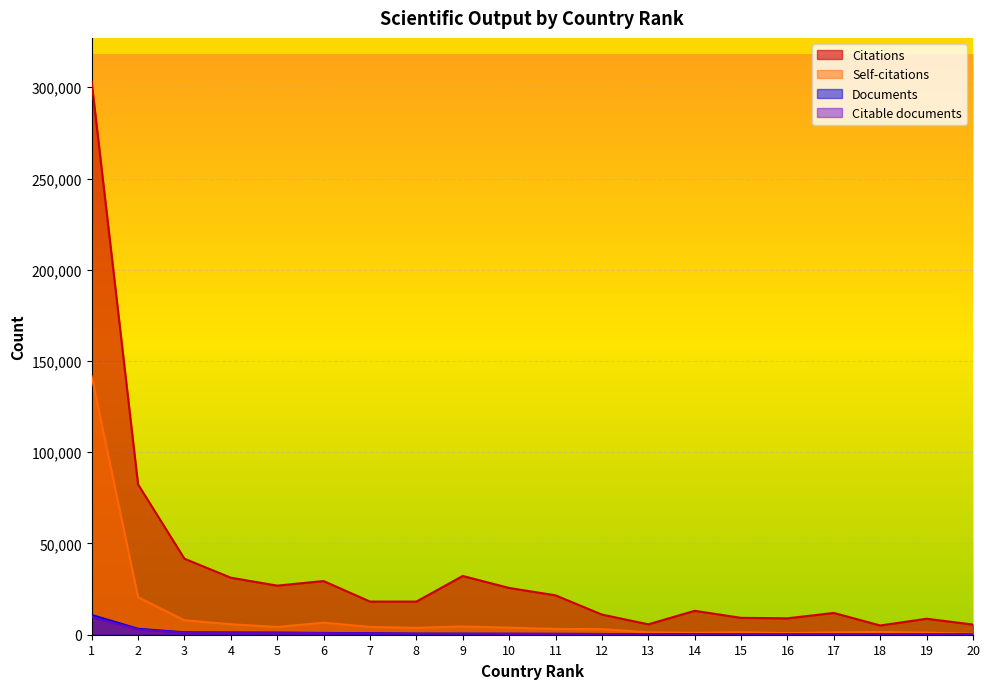

At which label does Documents first exceed 524?

1